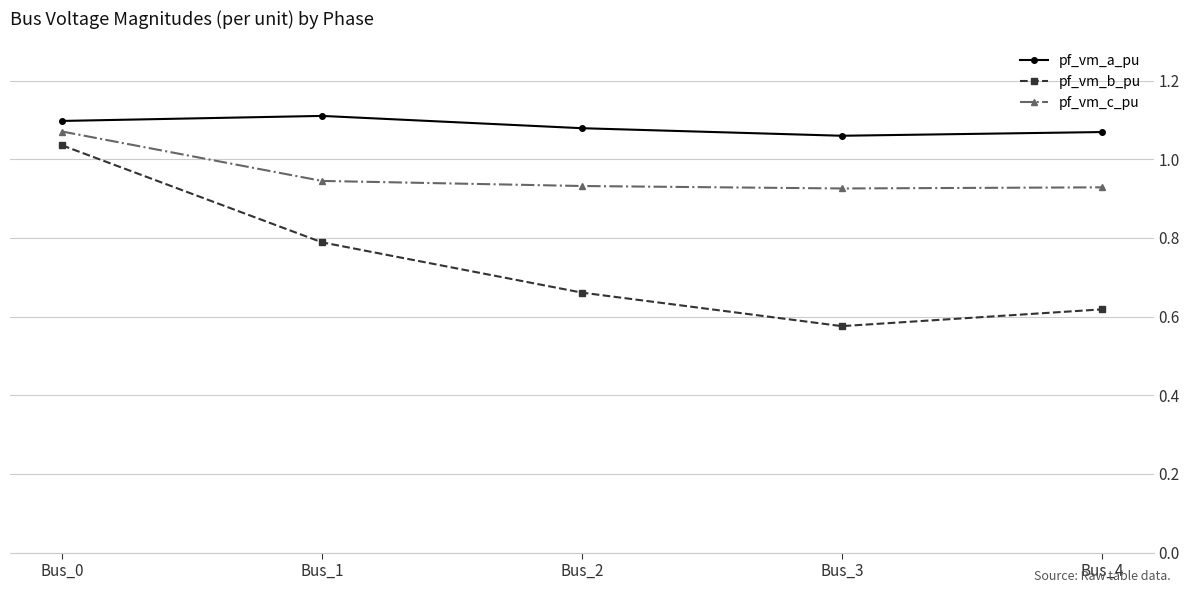

True or false: pf_vm_b_pu and pf_vm_a_pu intersect in this chart.

False